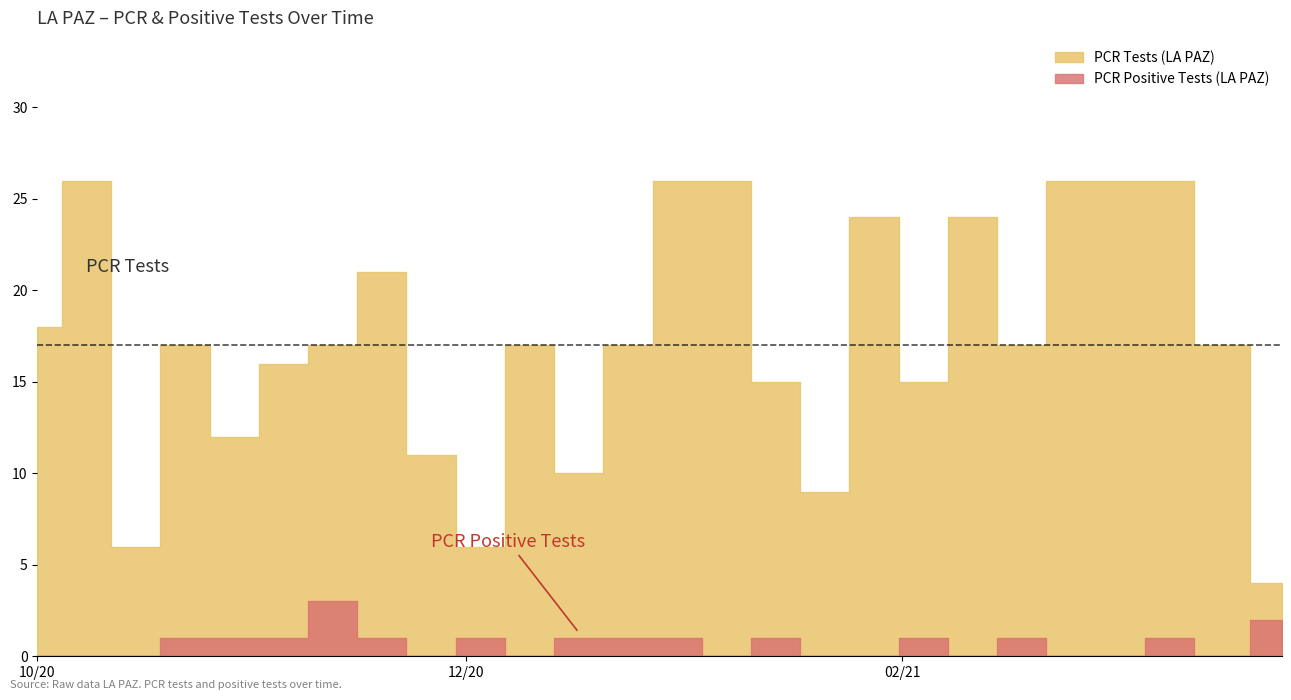

What is the total value across all series at 2021-01-07?

26